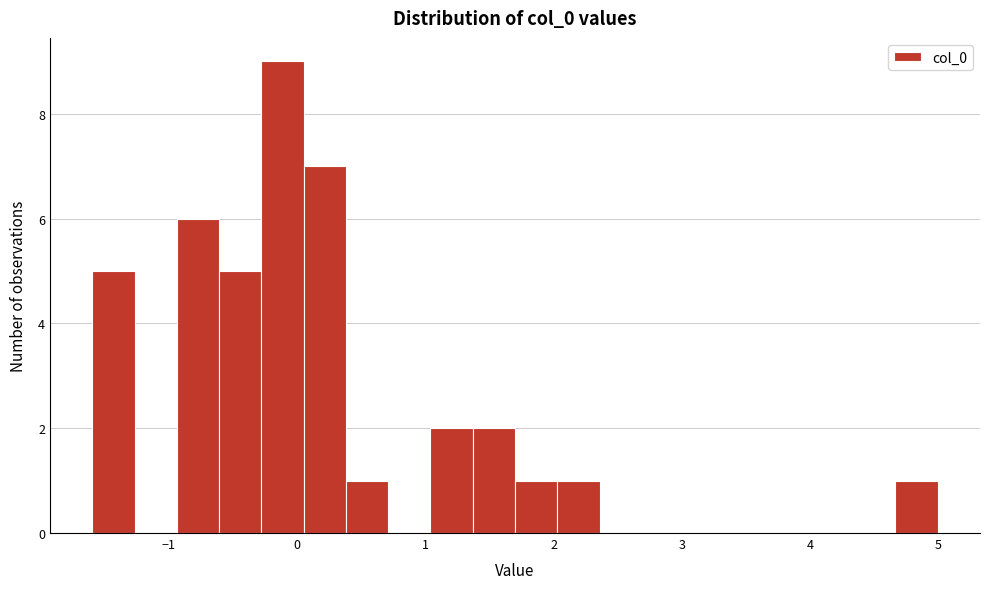

Read against the x-axis, roughly where is the centre of the tallest bar?

-0.1